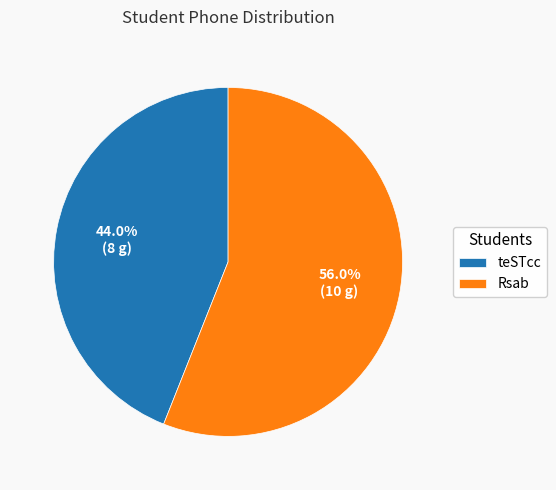

What percentage do Rsab and teSTcc together represent?

100.0%